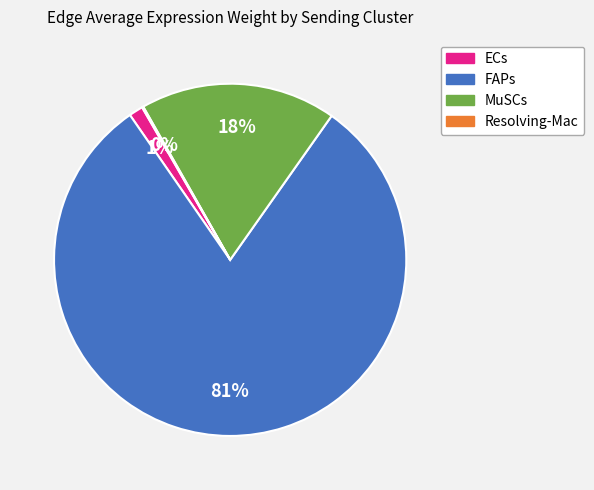

To the nearest percent, what is the average slice percentage?

25%